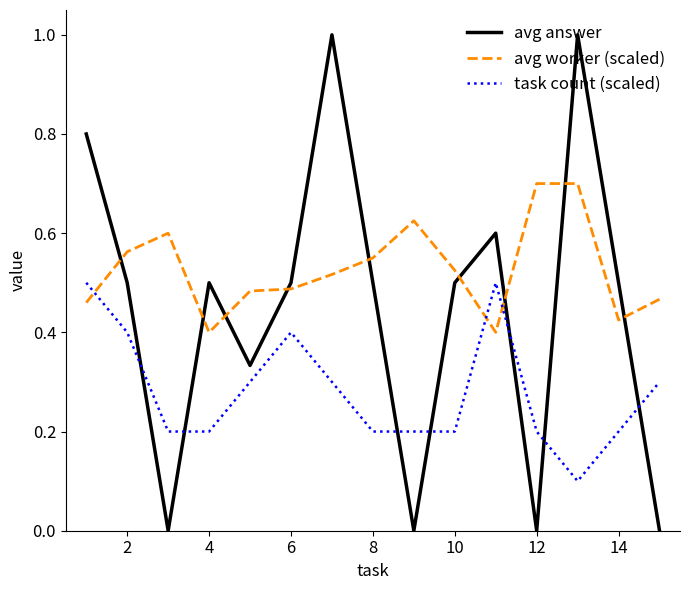

List the series in order of their peak value, lowest first.

task count (scaled), avg worker (scaled), avg answer